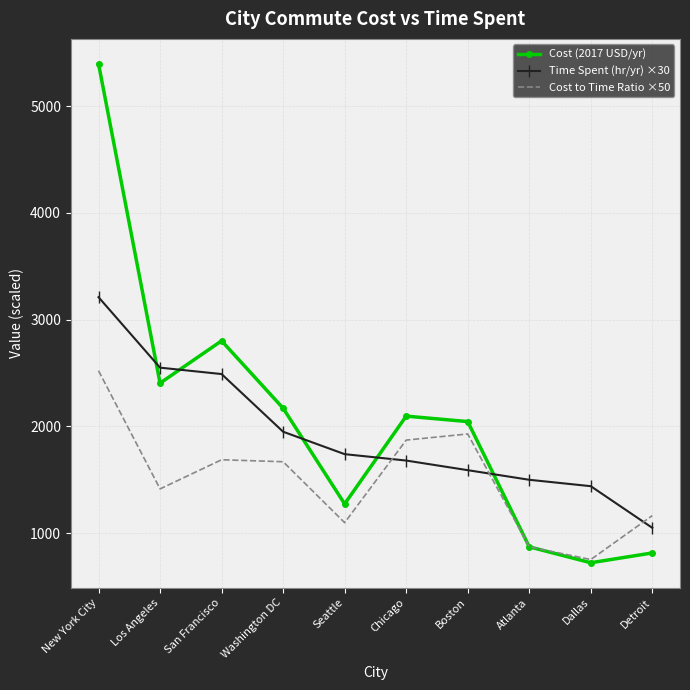

What is the greatest value displayed?

5395.0